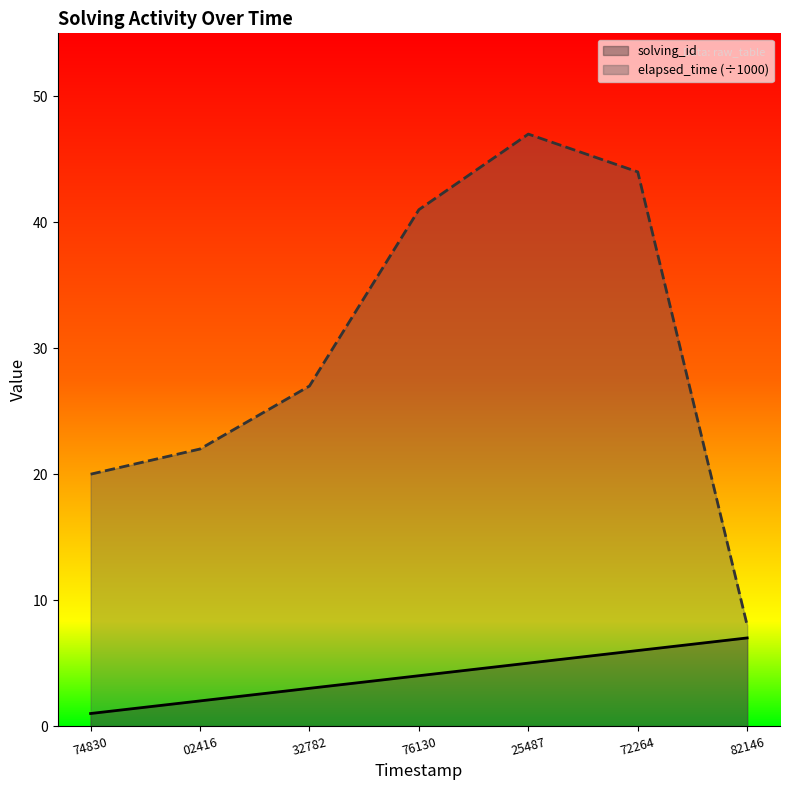

True or false: elapsed_time and solving_id intersect in this chart.

False